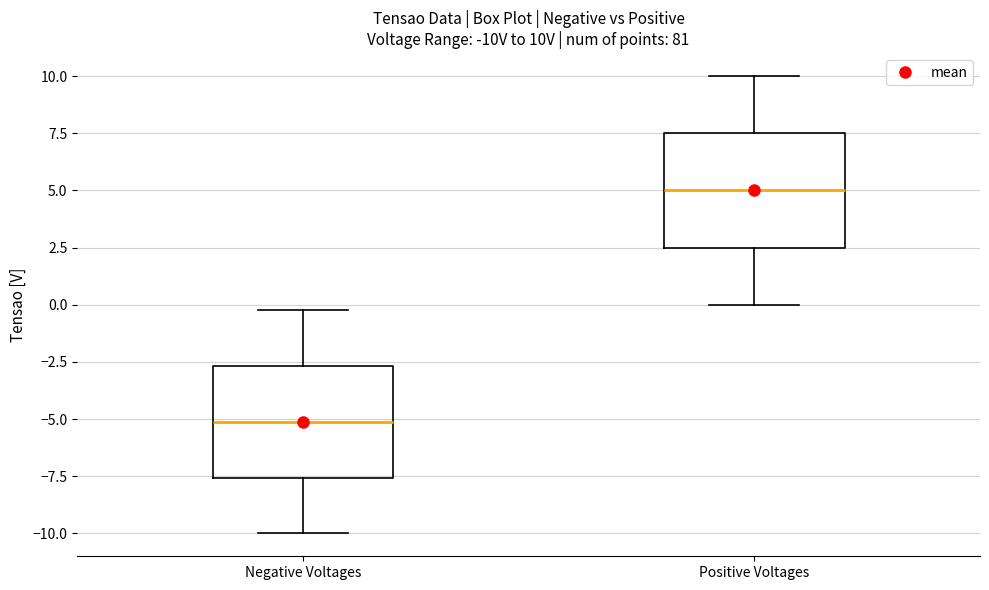

Which box's median line is the highest?

Positive Voltages